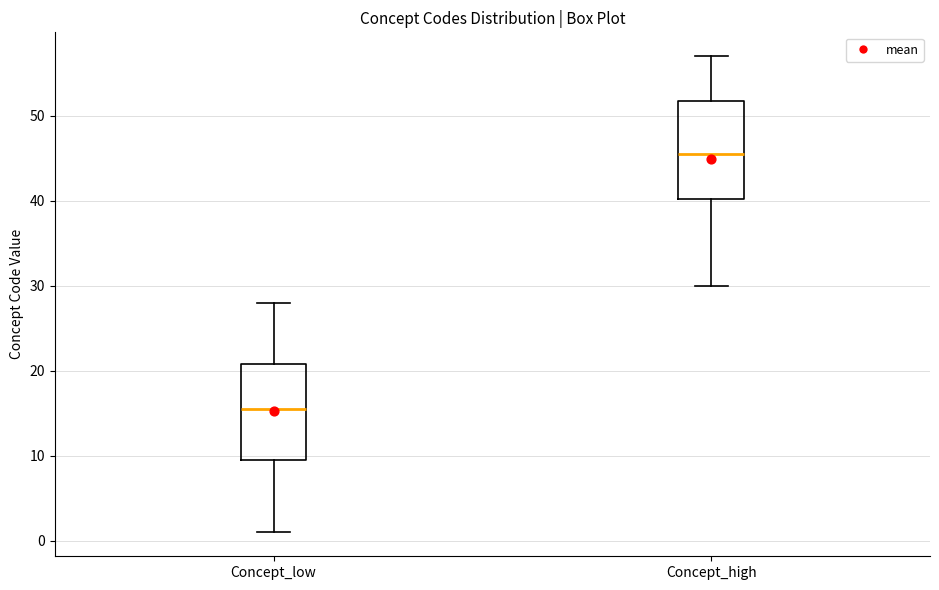

Reading left to right, read every box against the y-axis: the position of its median line, the range the box covers, and the ends of its whiskers. The values are not printed on the chart, so give them approximately, as read against the axis.

Concept_low: median 16, box 10 to 21, whiskers 1 to 28
Concept_high: median 46, box 40 to 52, whiskers 30 to 57